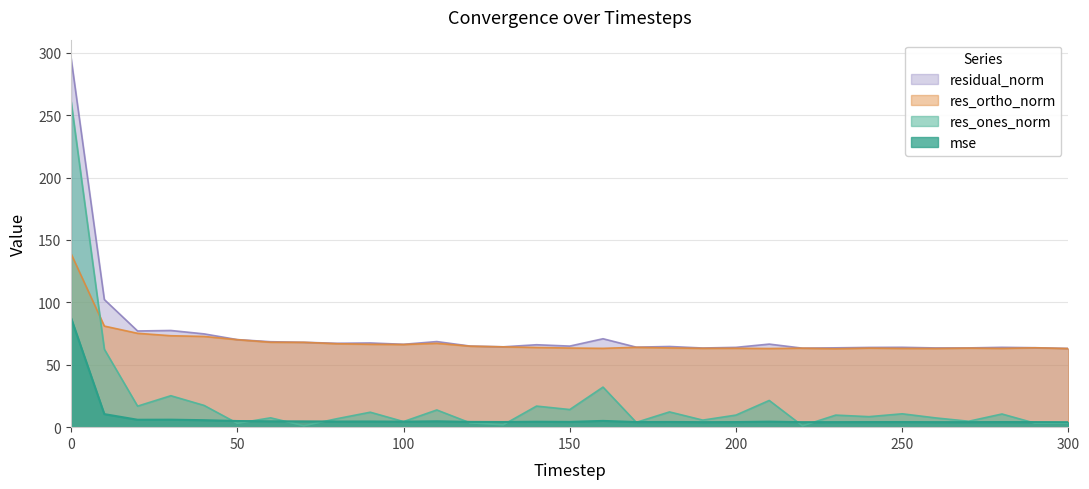

Does the chart have visible grid lines?

Yes